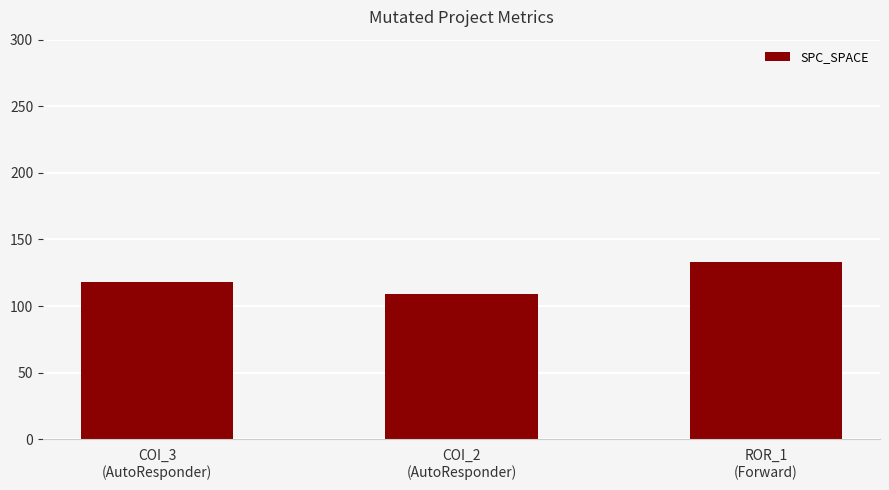

Which label corresponds to the largest value in the chart?

ROR_1
(Forward)